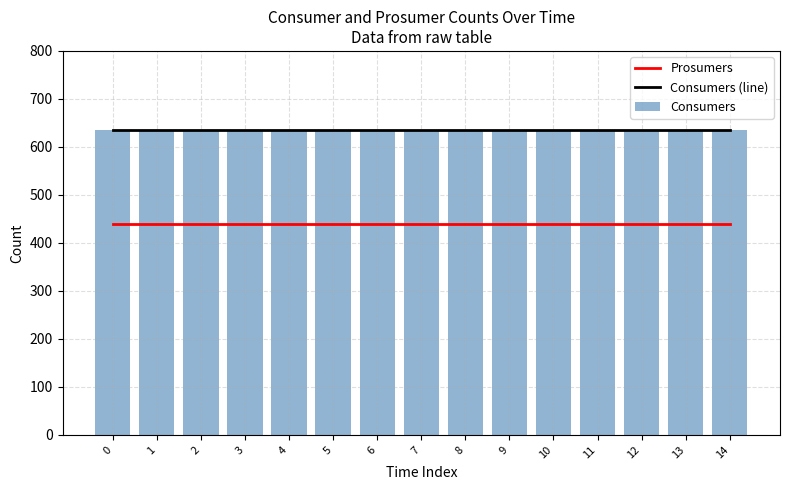

At 11, list the series in order from smallest to largest.

Prosumers, Consumers (line), Consumers